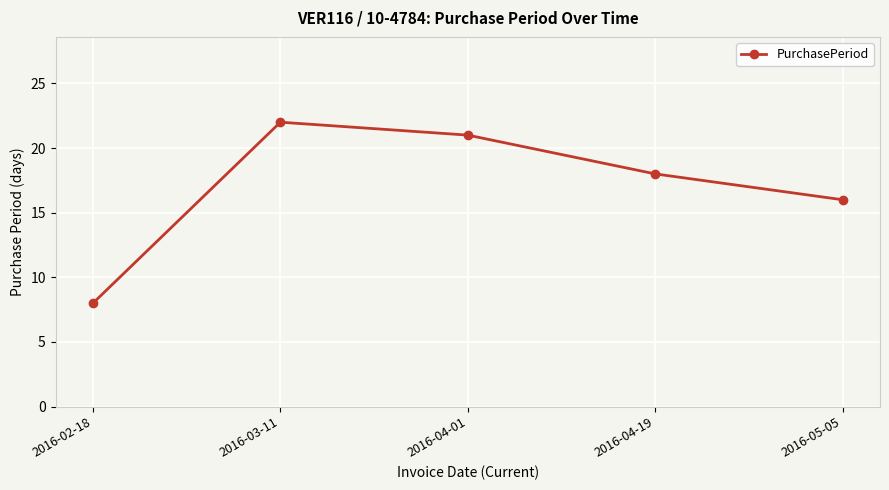

Reading left to right, list all the values displayed in this chart.

8	22	21	18	16